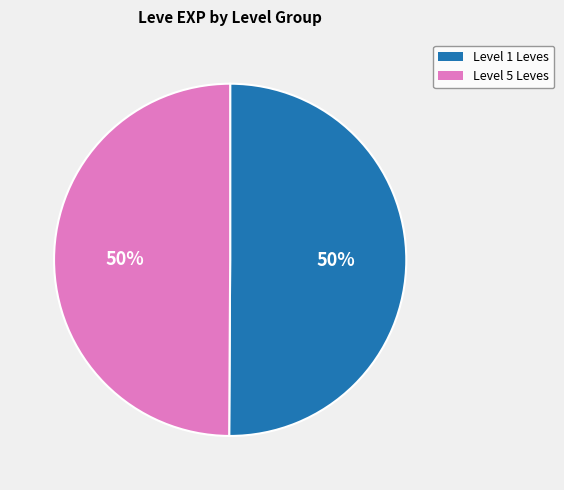

To the nearest percent, what is the average slice percentage?

50%